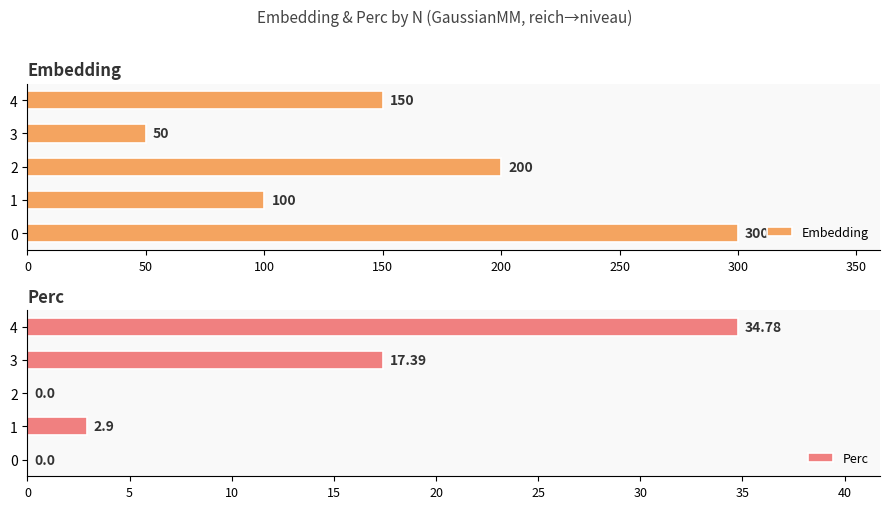

Is it true that Embedding equals 136 at 0?

False